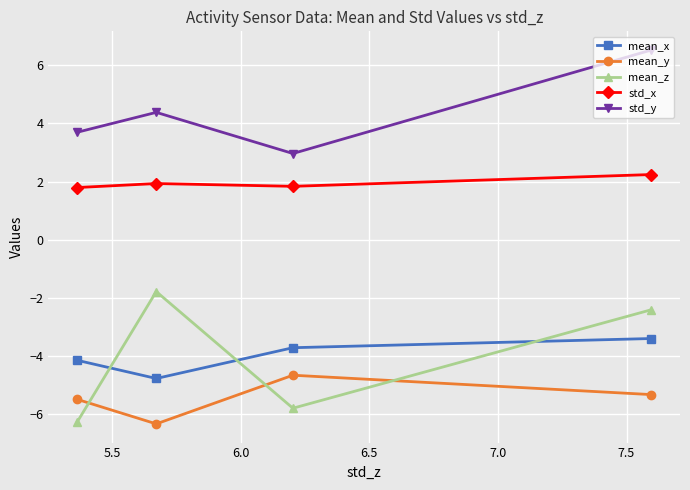

True or false: std_y and std_x intersect in this chart.

False